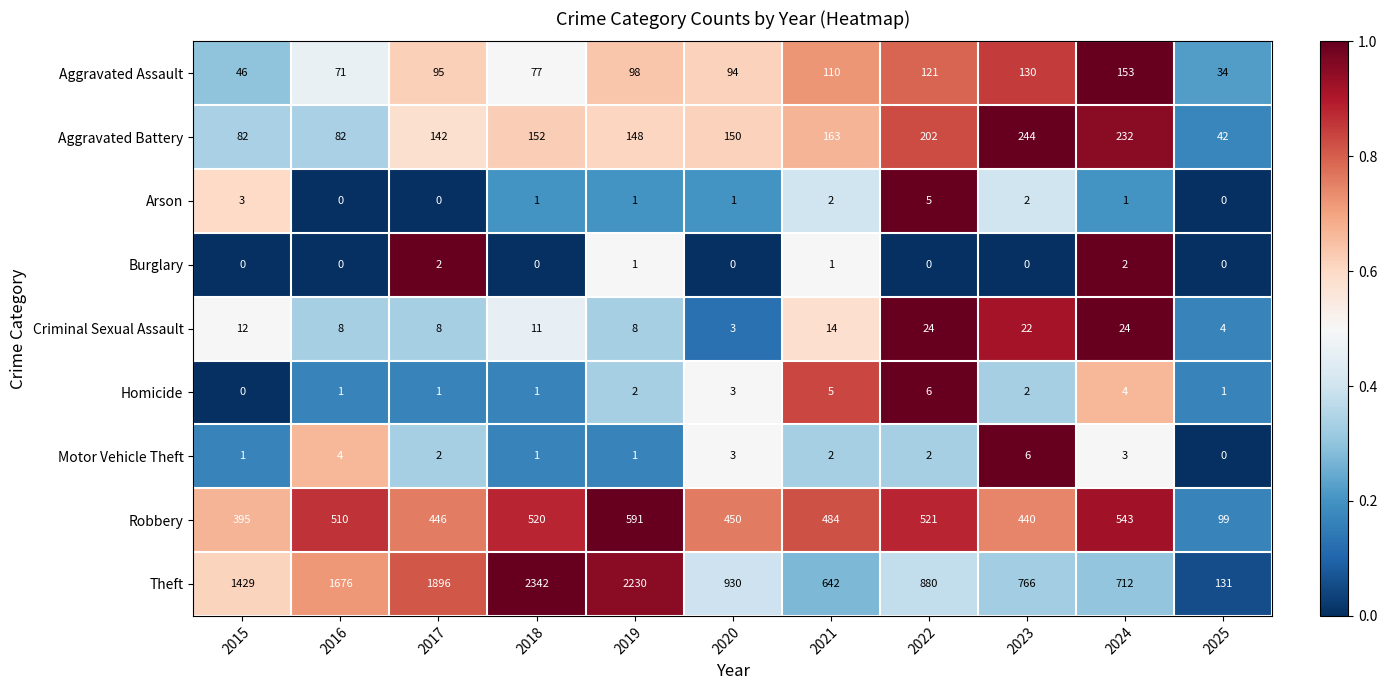

What is the difference between the highest and lowest values at 2024?

711